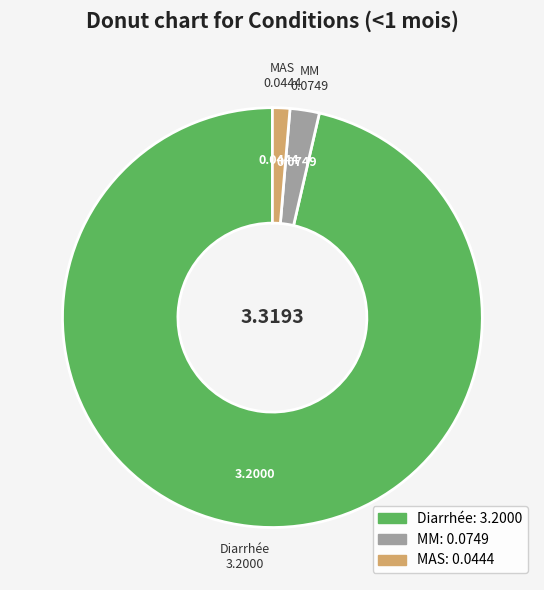

Which slice is the largest?

Diarrhée